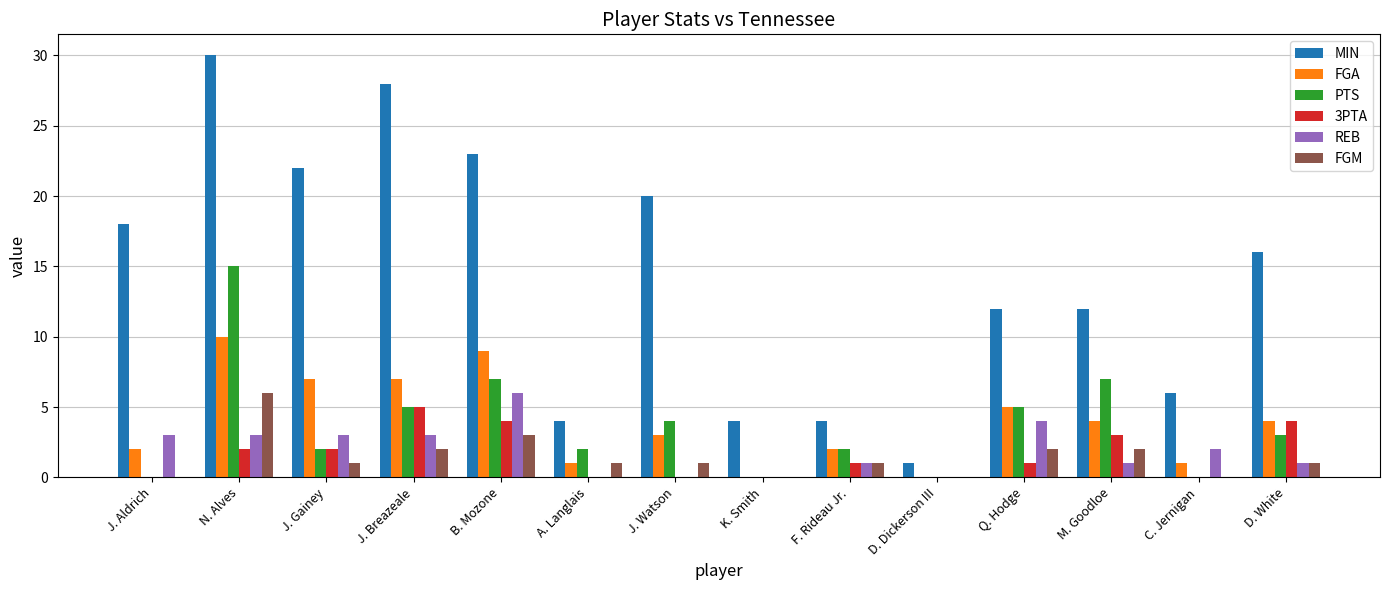

True or false: PTS has a value of 7 at J. Breazeale.

False